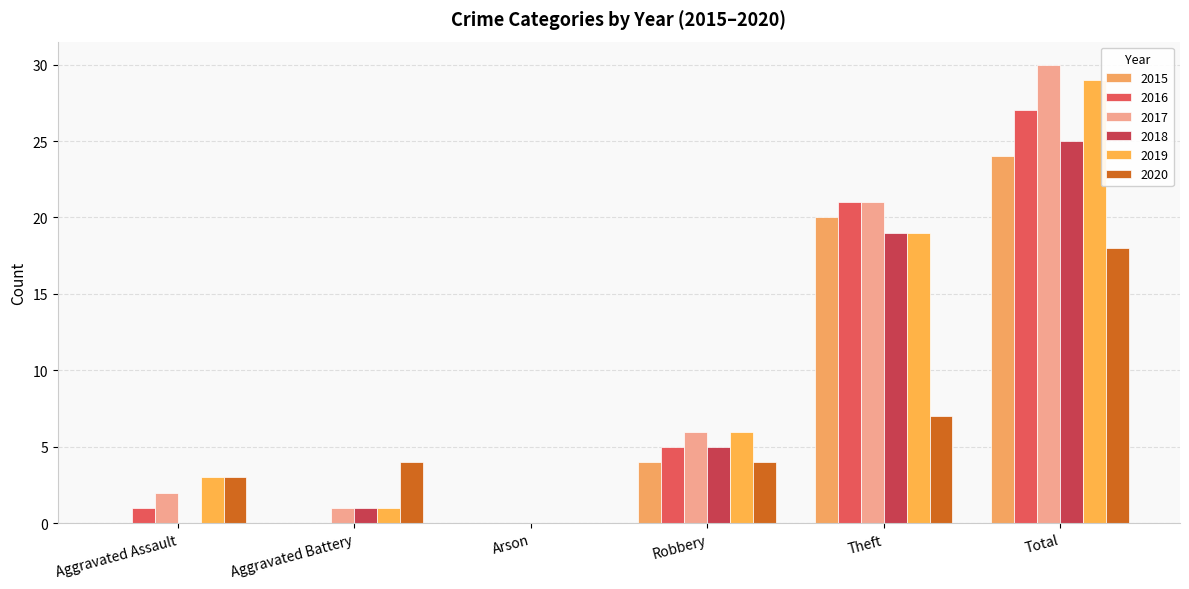

Is the value of 2017 at Aggravated Assault greater than the value of 2019 at Robbery?

No